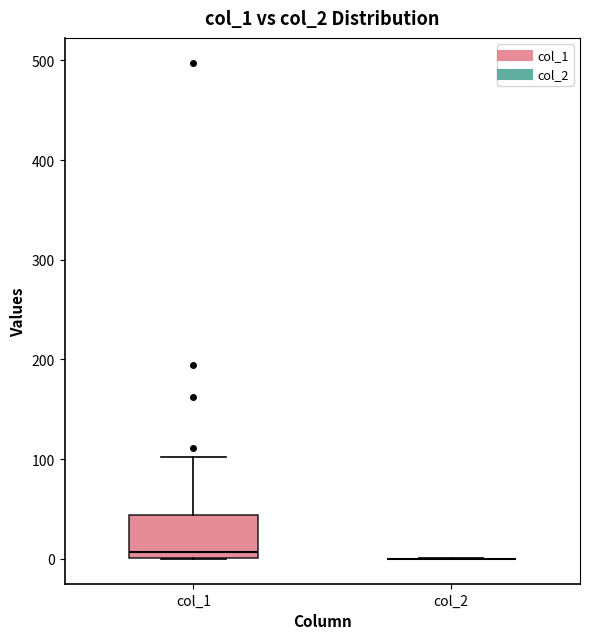

Reading left to right, transcribe this box plot: for each box, give where its median line is, the range the box spans, and where its two whiskers end, as read against the y-axis. The values are not printed on the chart, so give them approximately, as read against the axis.

col_1: median 10, box 0 to 40, whiskers 0 to 100
col_2: box collapsed to a line at 0, whiskers 0 to 0